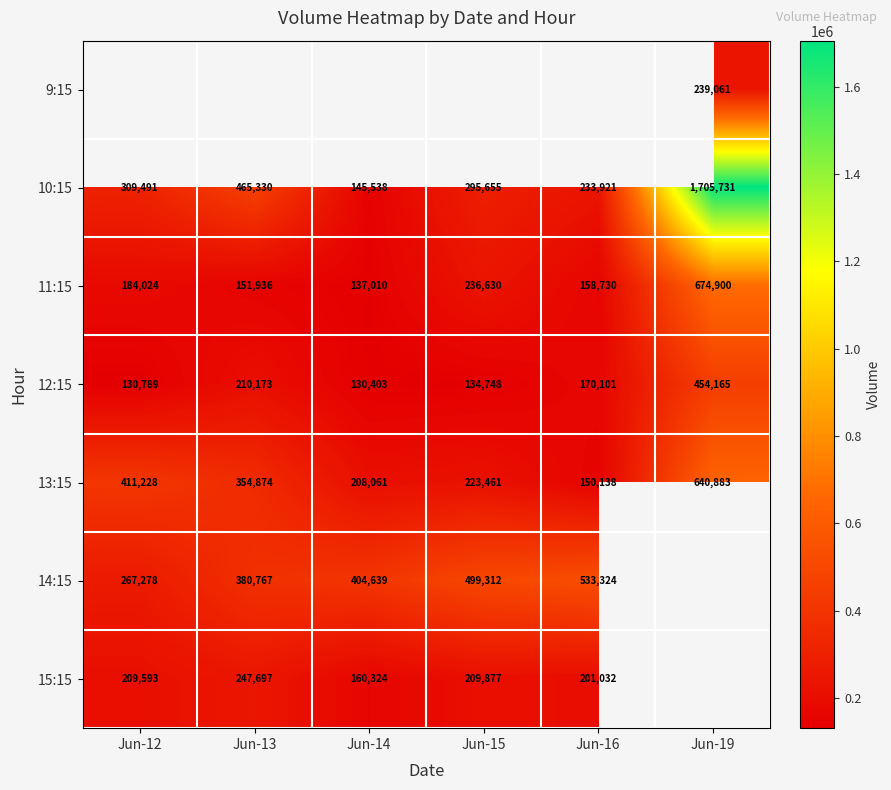

List the labels in order of 12:15 value, largest first.

Jun-19, Jun-13, Jun-16, Jun-15, Jun-12, Jun-14